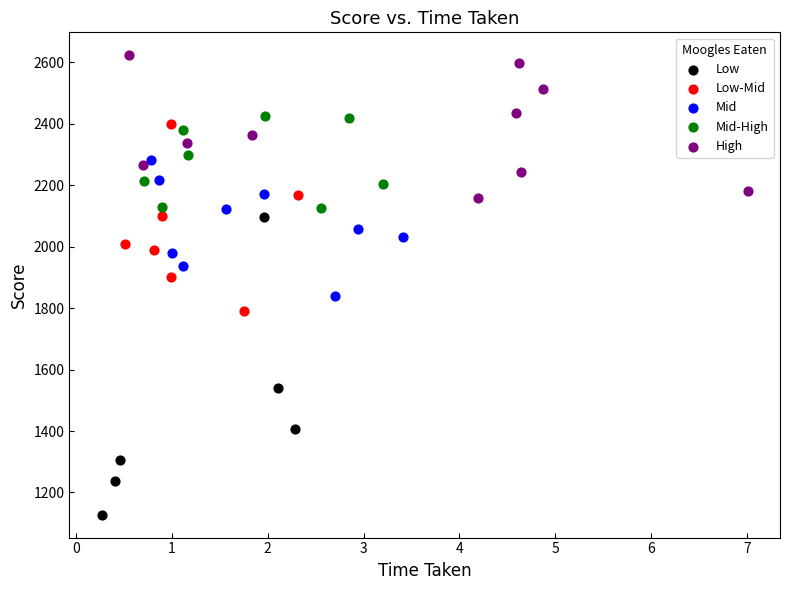

Which series contains the highest Y value?

High